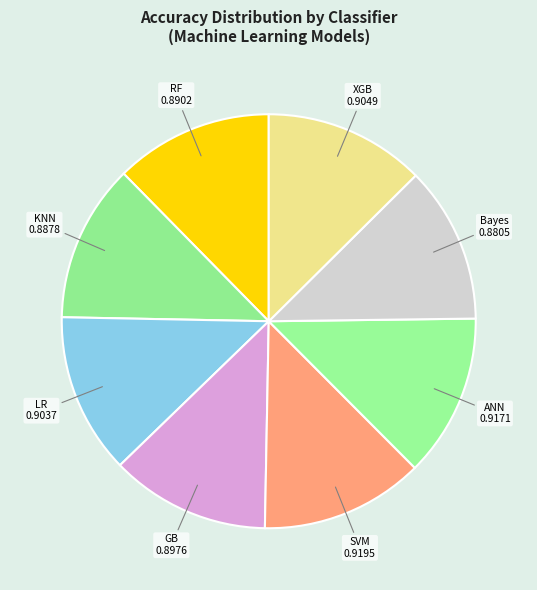

Is there a majority slice in this chart?

No